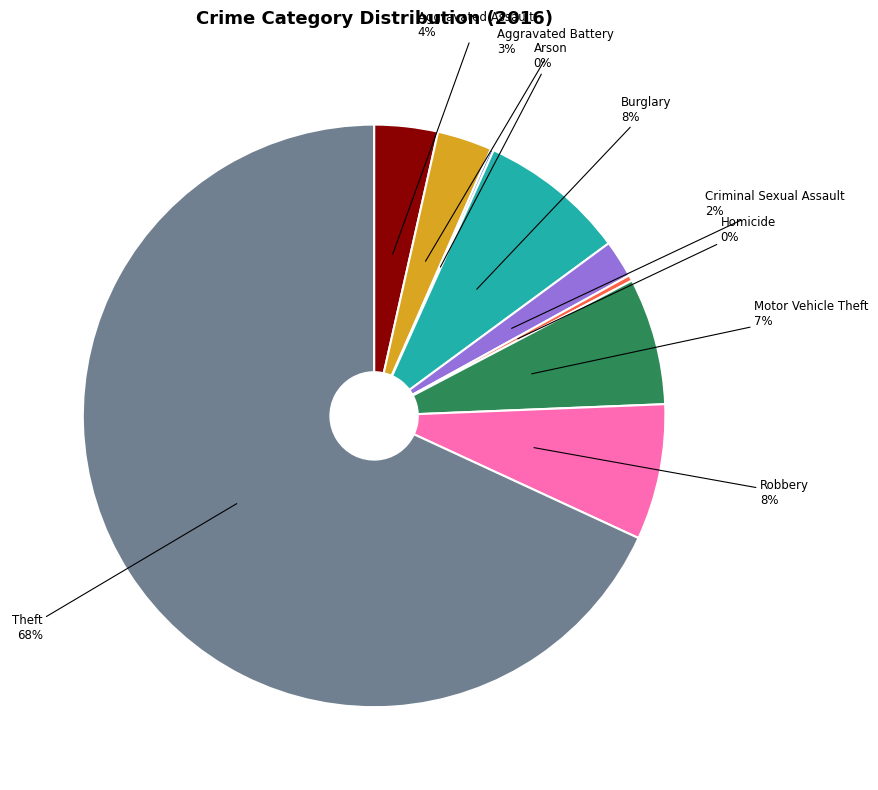

To the nearest percent, what is the difference between the largest and smallest slice percentages?

68%